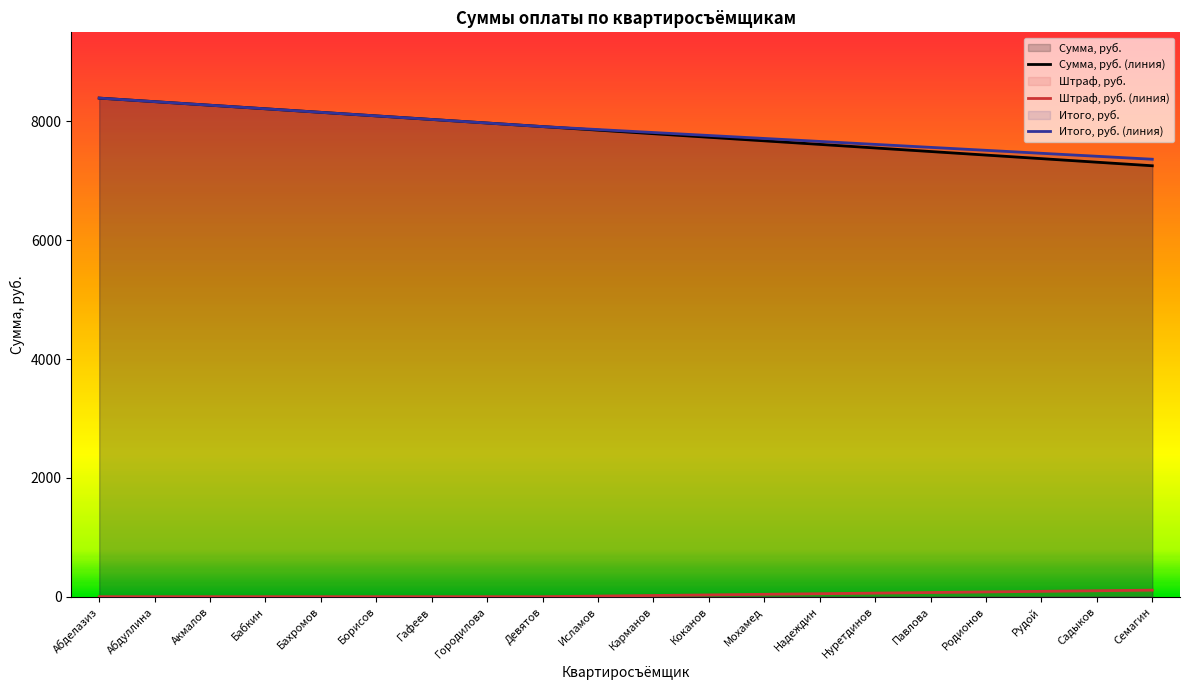

Where is Итого, руб. (линия) nearest to the value 7878?

Исламов